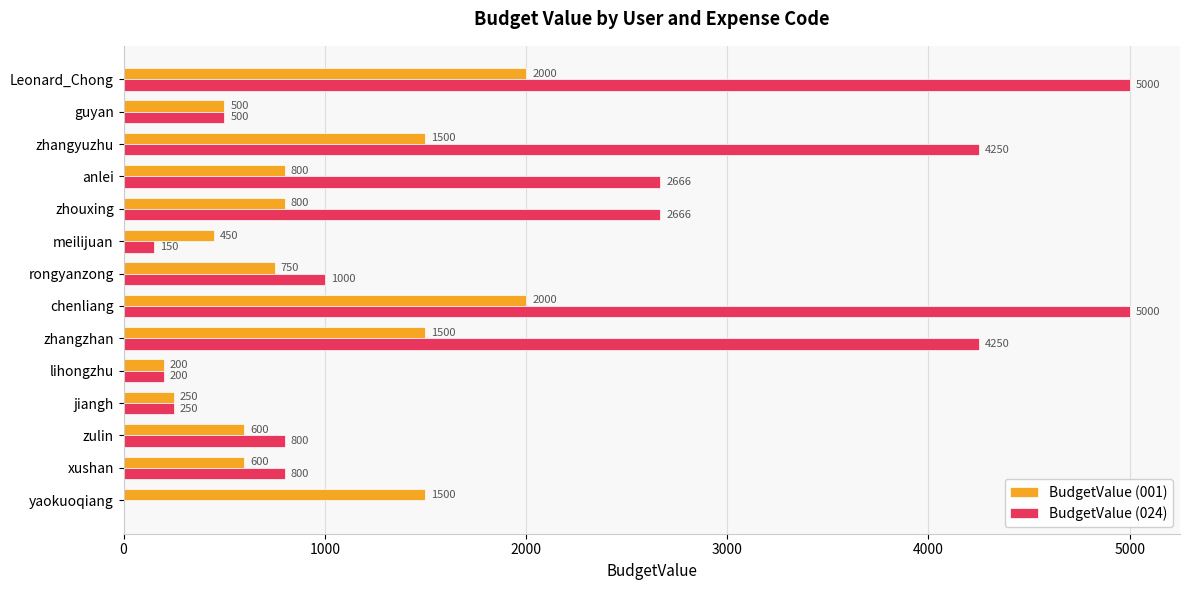

Is the value of BudgetValue (024) at anlei greater than the value of BudgetValue (001) at zulin?

Yes